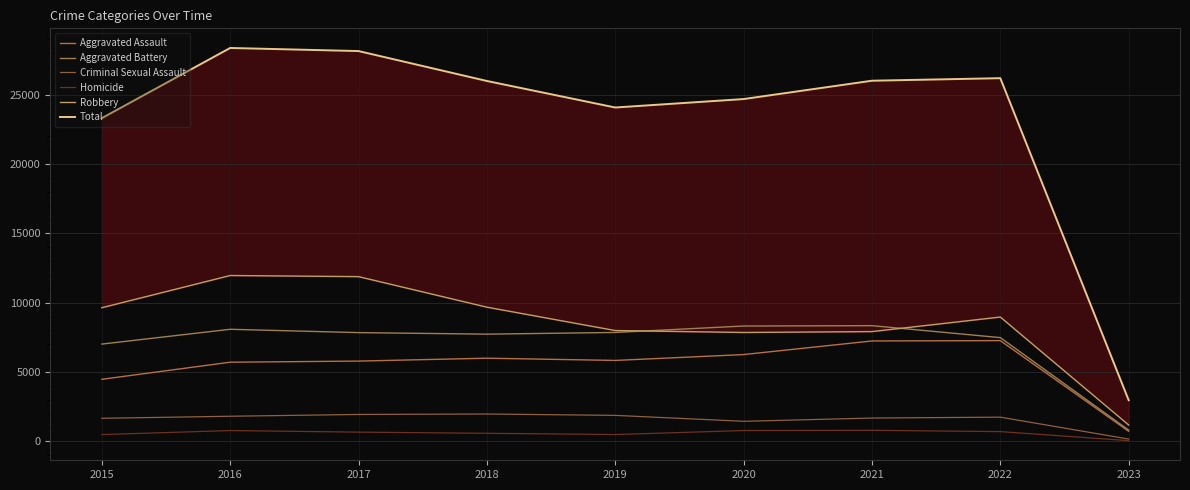

Is the value of Aggravated Battery at 2019 greater than the value of Total at 2017?

No